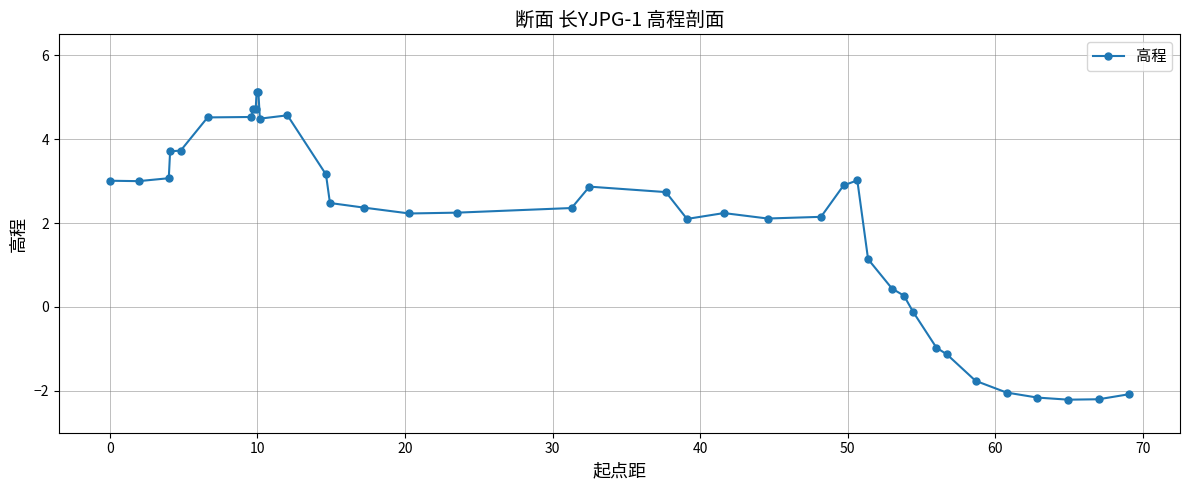

Is this an area chart (filled region under the line)?

No